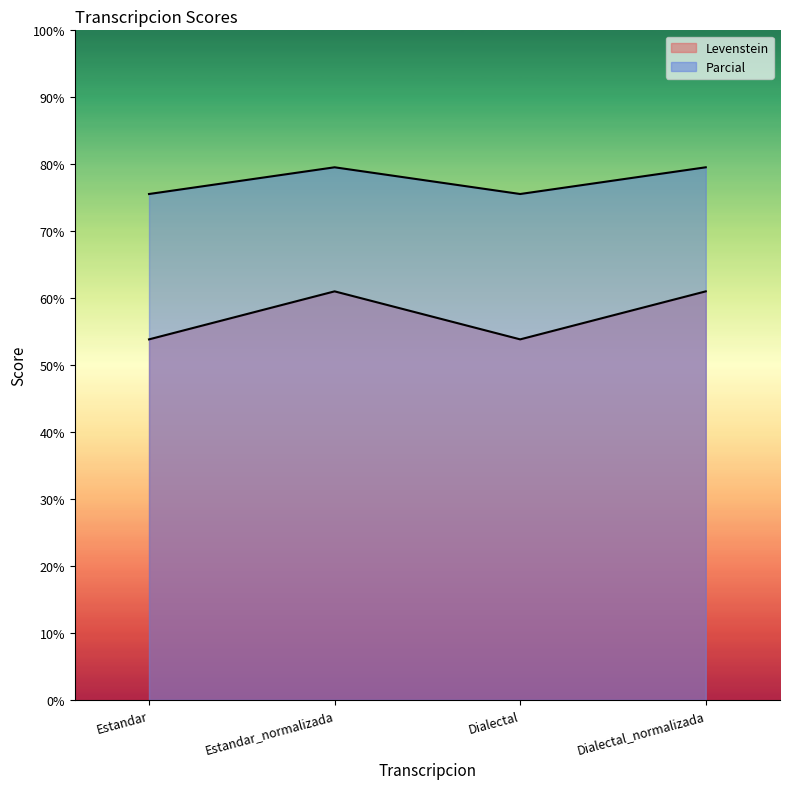

Read the Levenstein value at Estandar.

53.8